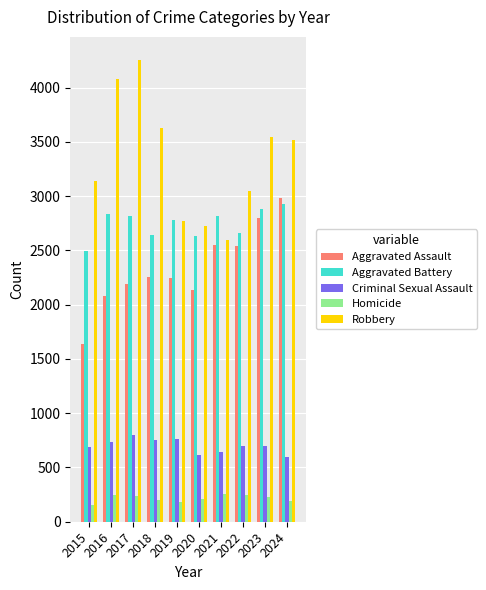

How many groups of bars are there?

10